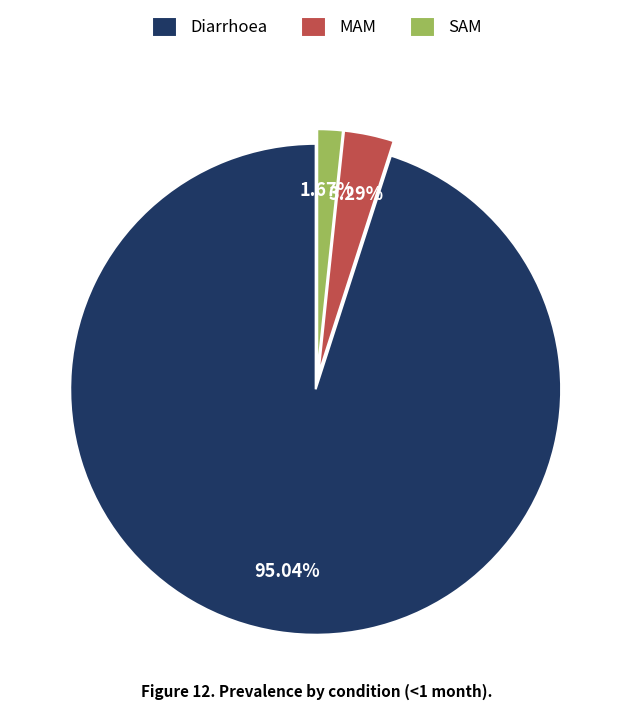

Is there a majority slice in this chart?

Yes